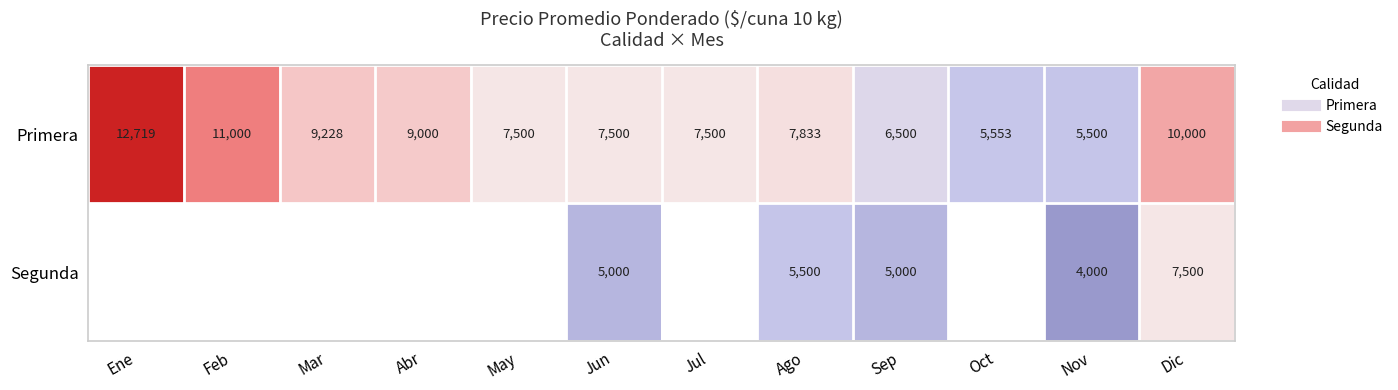

Rank the series at Mar from highest to lowest value.

Primera, Segunda